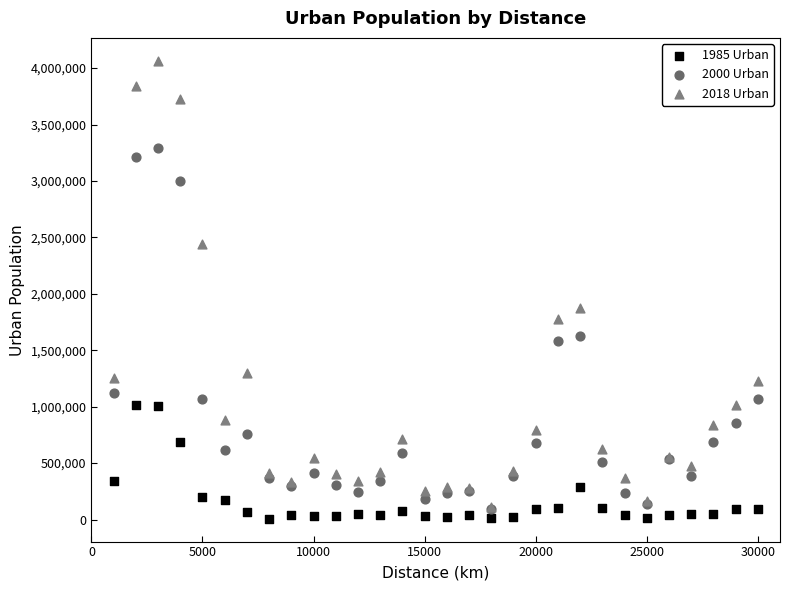

Across all series, what Y value is closest to 2036105?

1872972